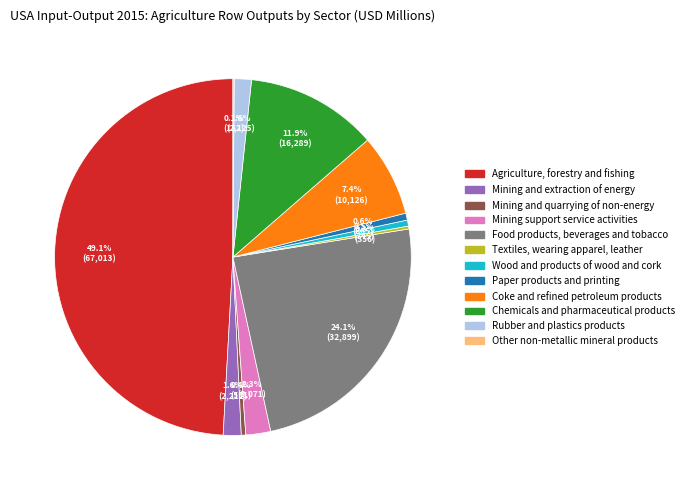

Which category has the biggest portion of the pie?

Agriculture, forestry and fishing